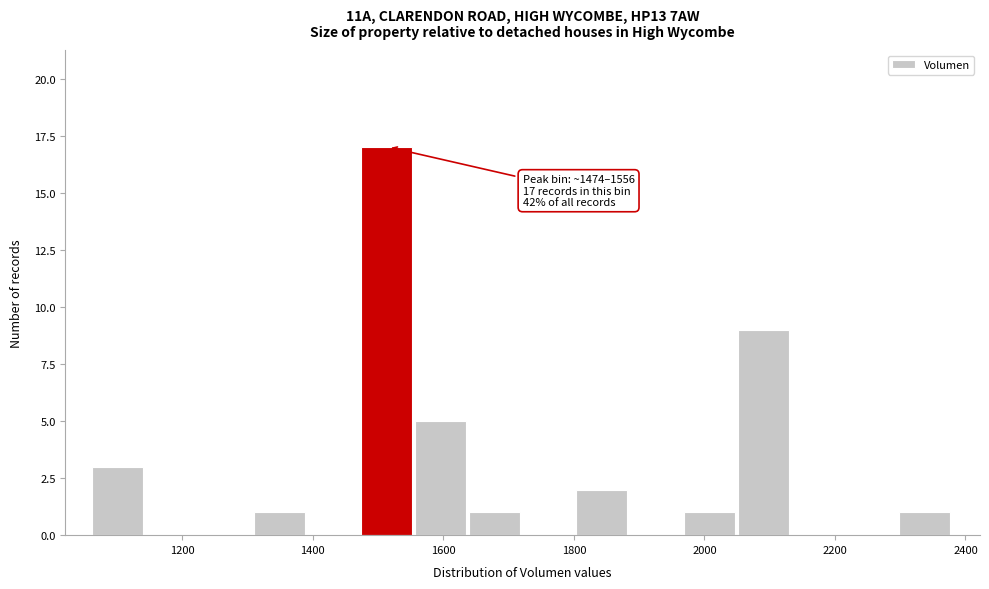

Over which range of the x-axis is the bar tallest?

1480 to 1560